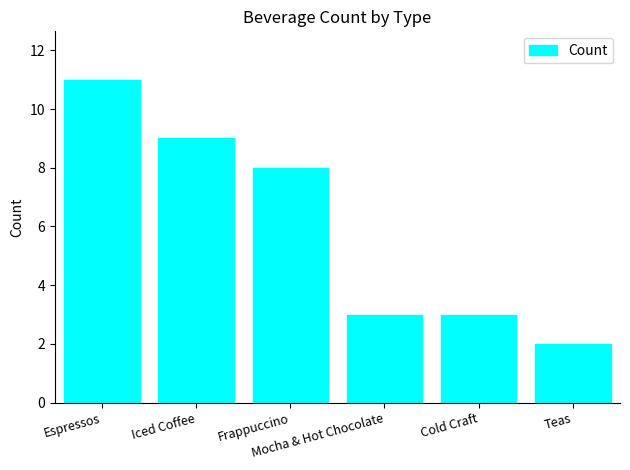

What is the label of the 2nd bar from the right?

Cold Craft